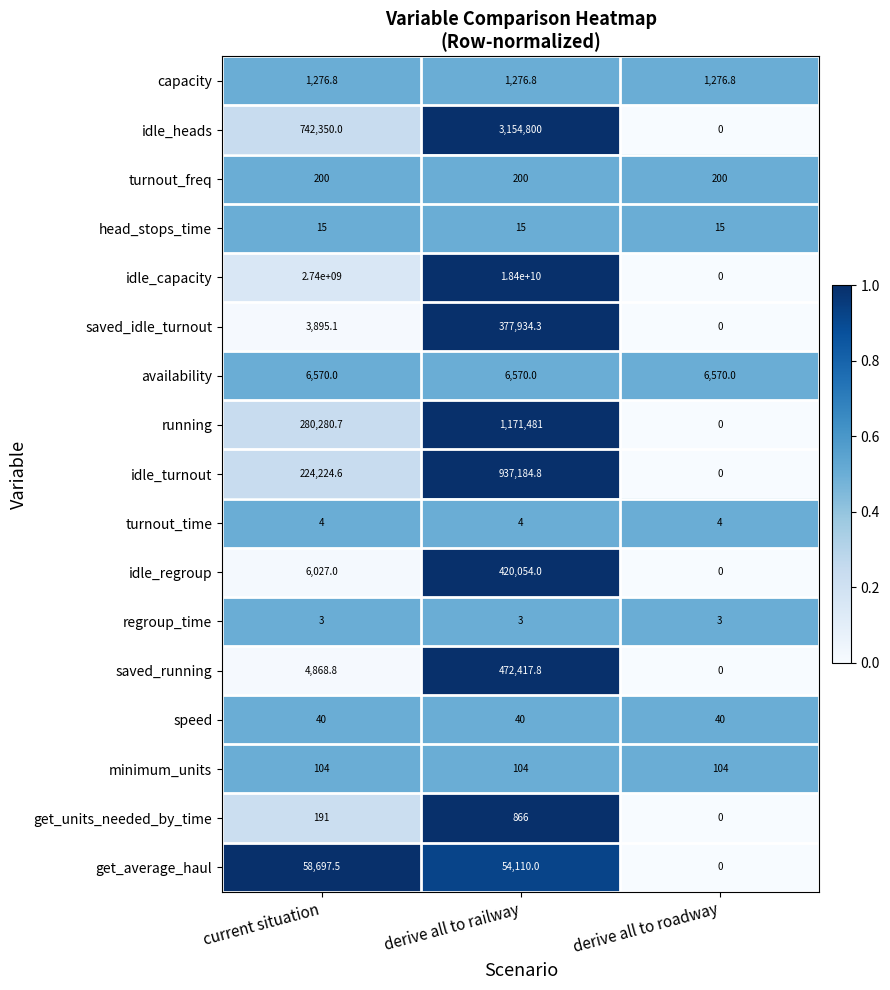

Which series has the largest range (max minus min)?

idle_capacity